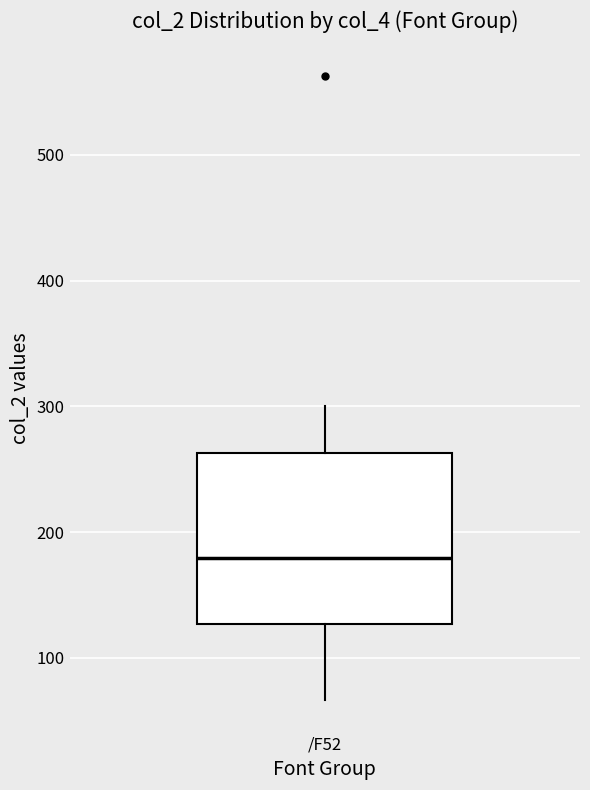

Transcribe this box plot: give where the median line is, the range the box spans, and where the two whiskers end, as read against the y-axis. The values are not printed on the chart, so give them approximately, as read against the axis.

median 180, box 130 to 260, whiskers 70 to 300